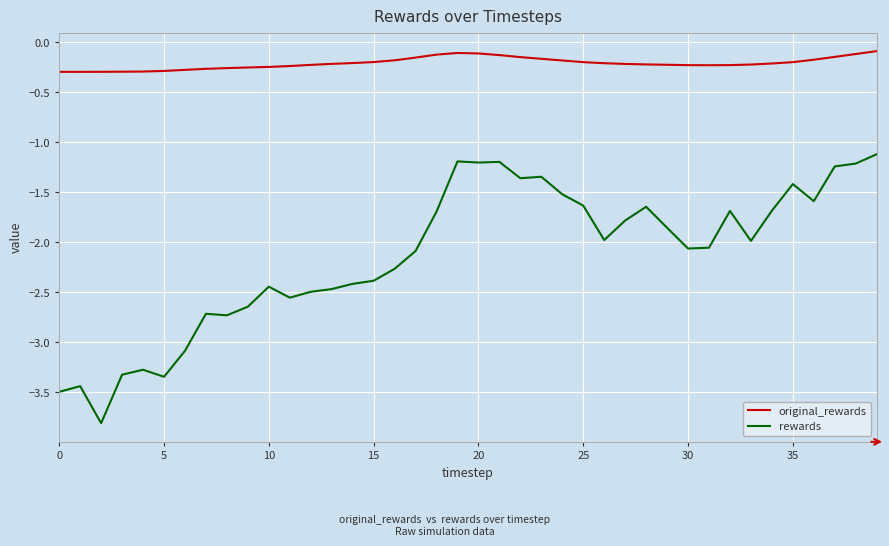

What is the smallest value displayed?

-3.8